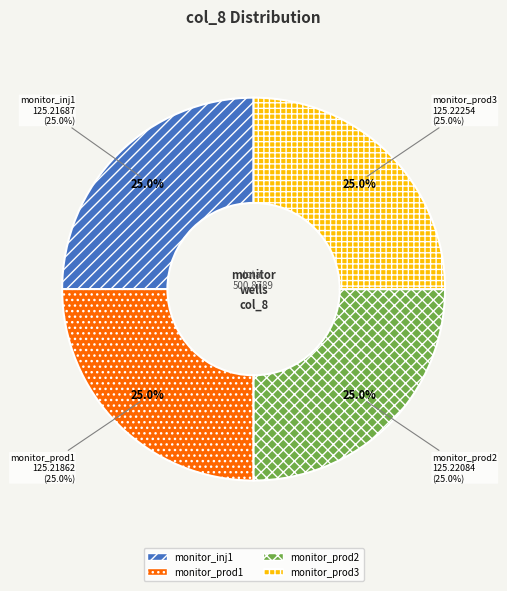

Which slice is the smallest?

monitor_inj1